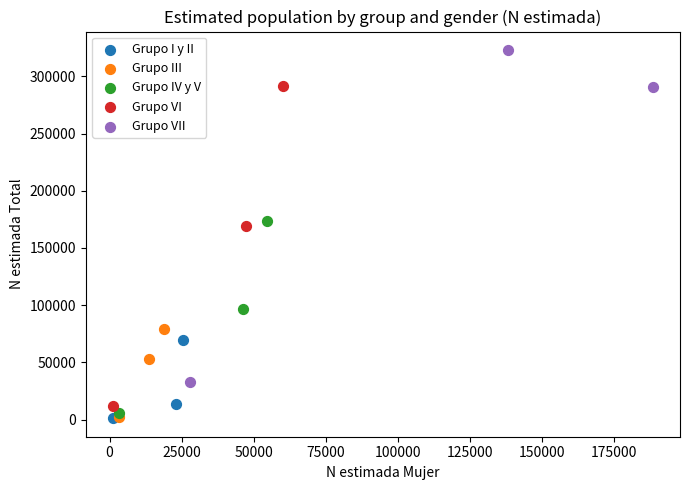

Which series contains the highest Y value?

Grupo VII